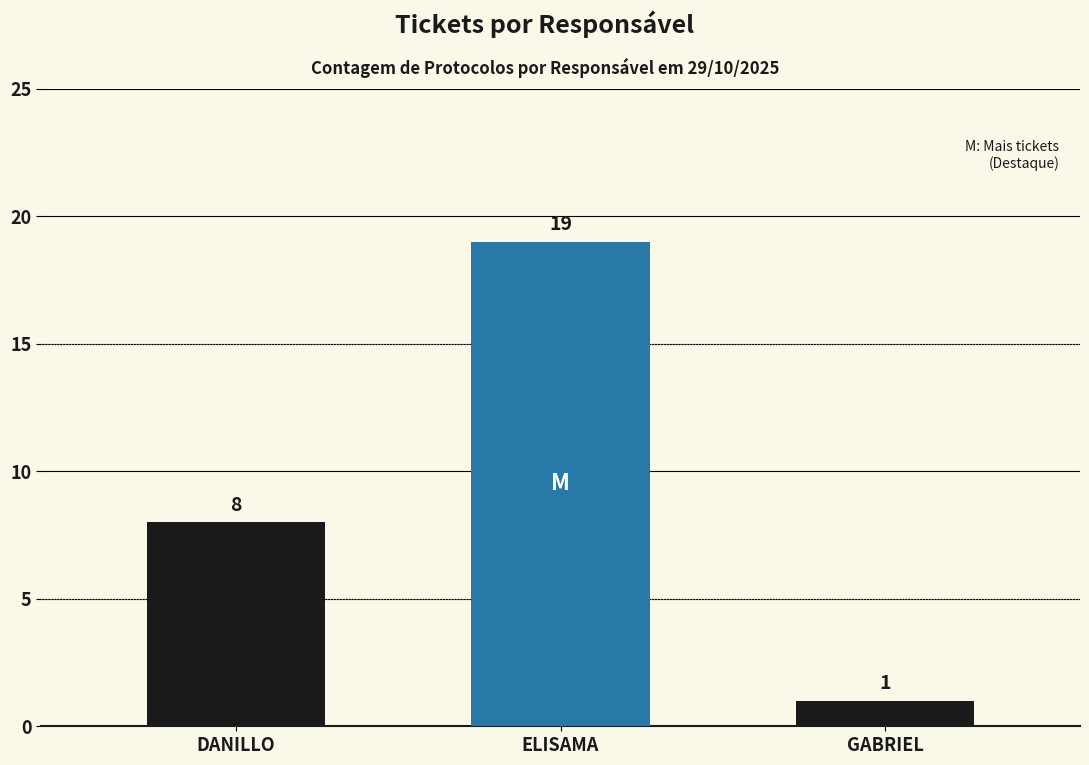

Between GABRIEL and DANILLO, which is larger?

DANILLO